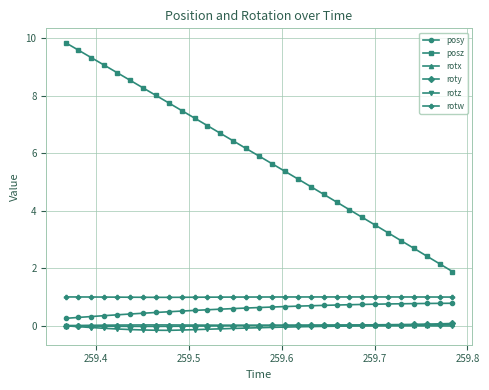

Which series has the widest spread of values?

posz